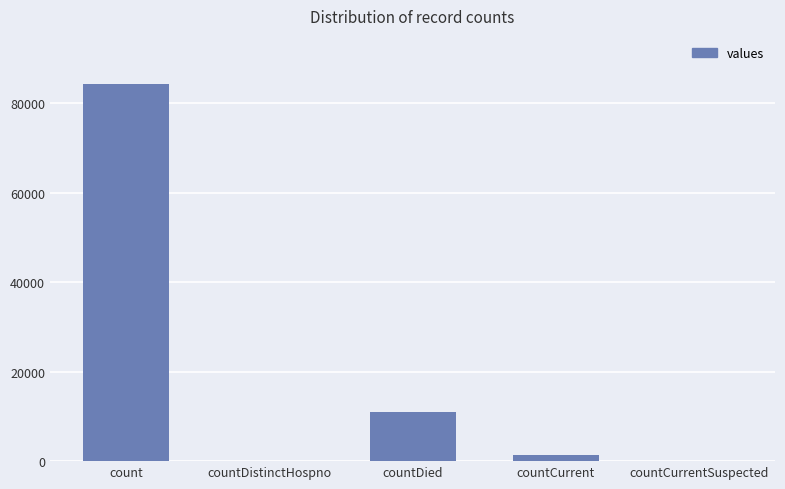

At which label is the value closest to 42097?

countDied